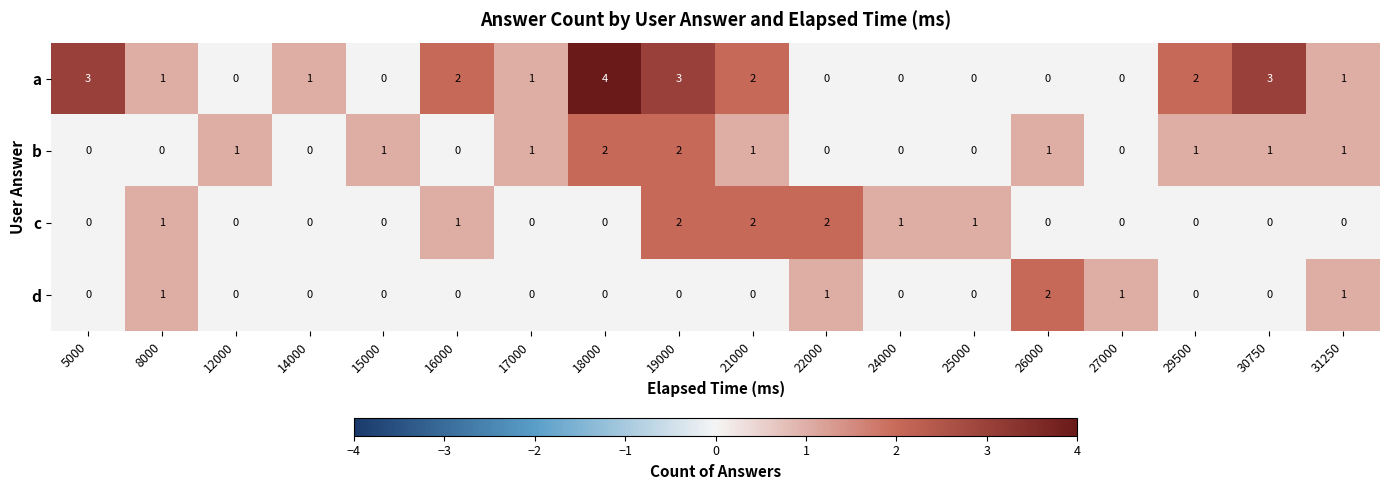

Which series has the largest range (max minus min)?

a